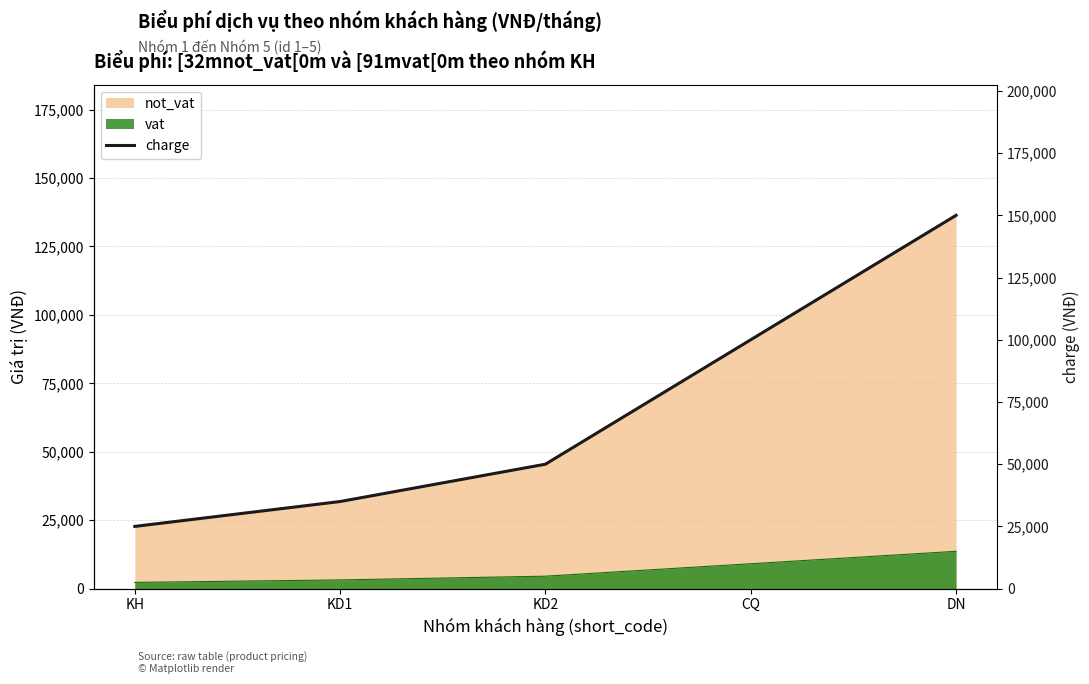

True or false: the data shows 10239 at KH.

False